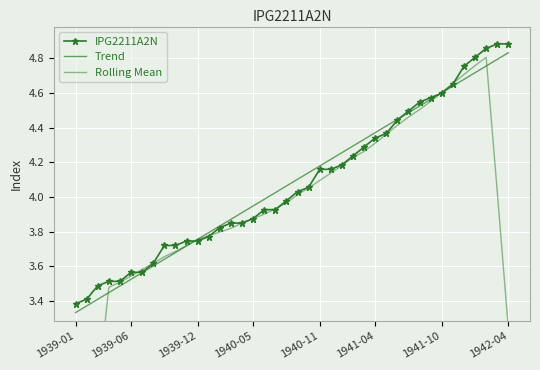

Where do Trend and IPG2211A2N first cross each other?

10 and 11